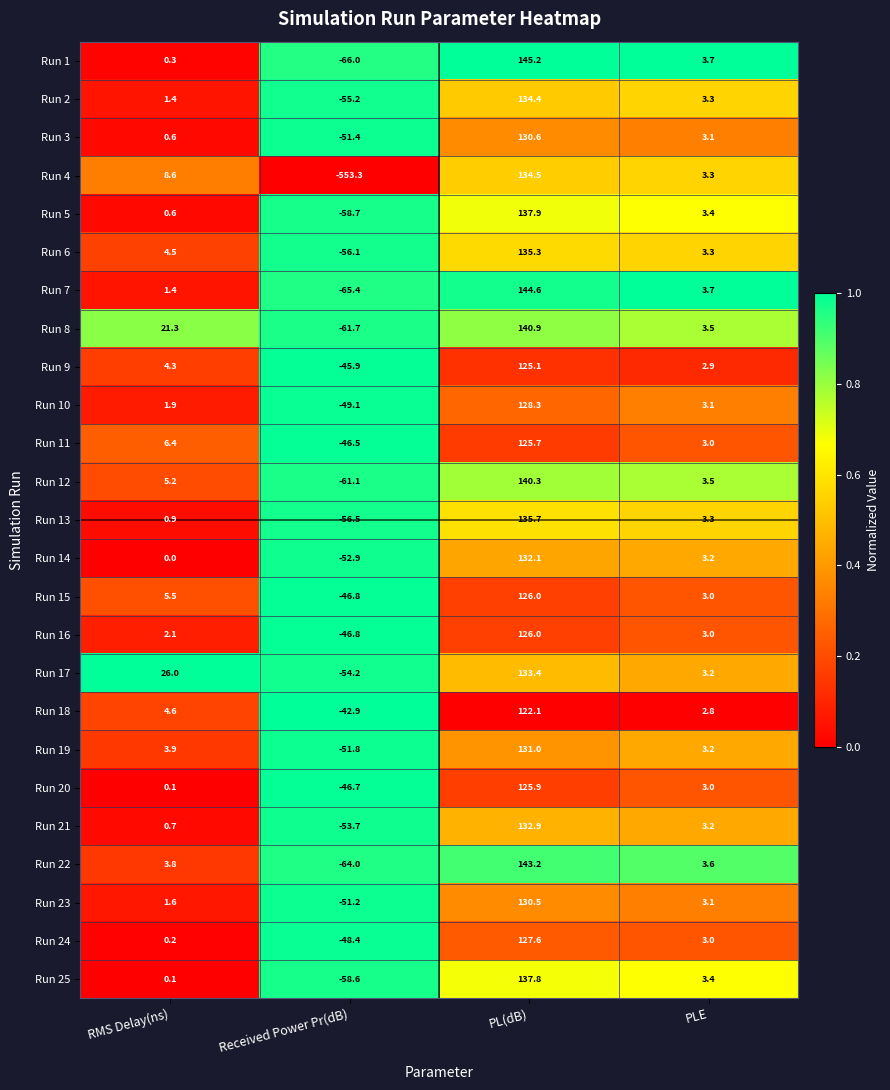

What is the smallest value displayed?

-553.3